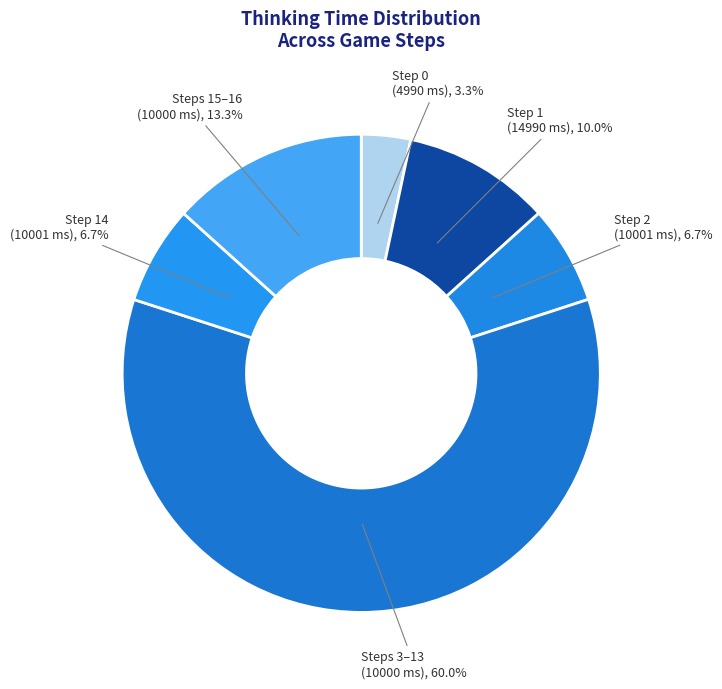

How many slices are in this pie chart?

6